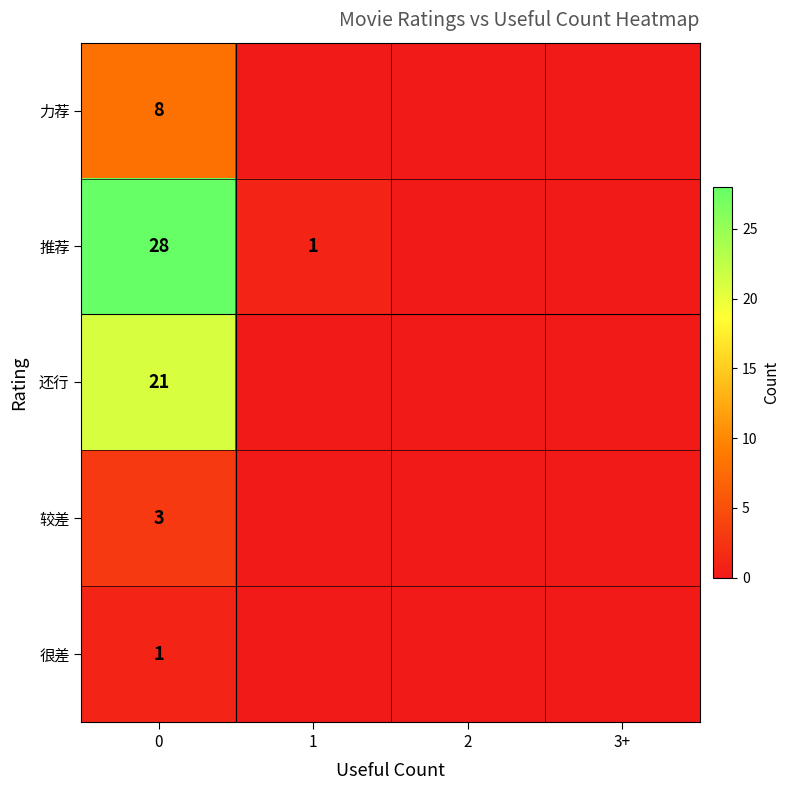

True or false: 还行 has a value of 21 at 0.

True